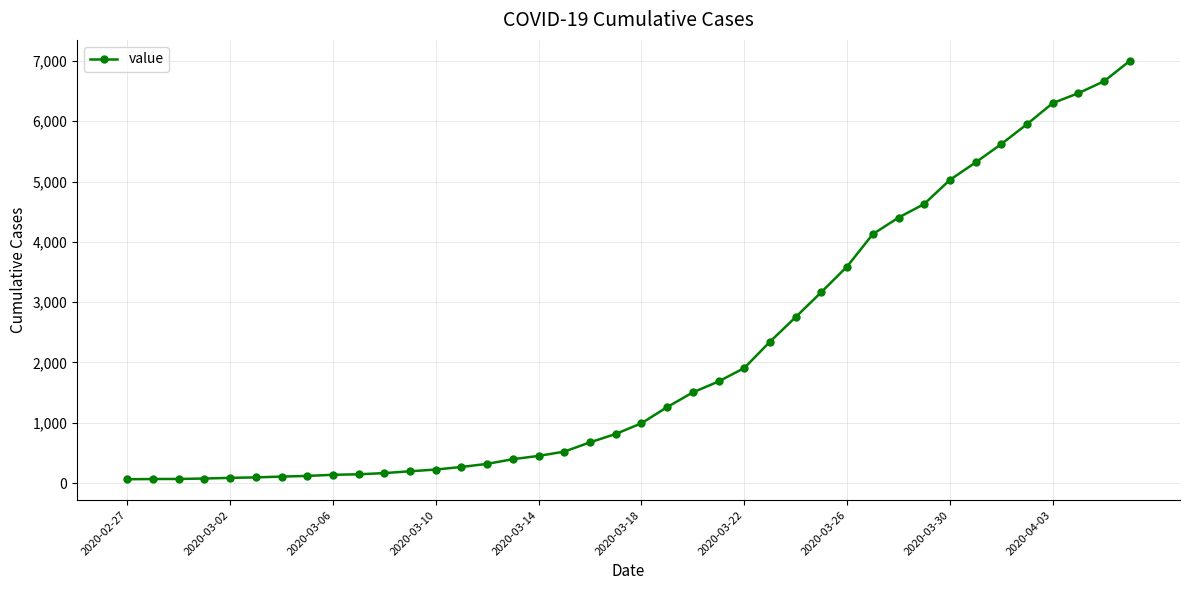

What is the maximum value shown in the chart?

7002